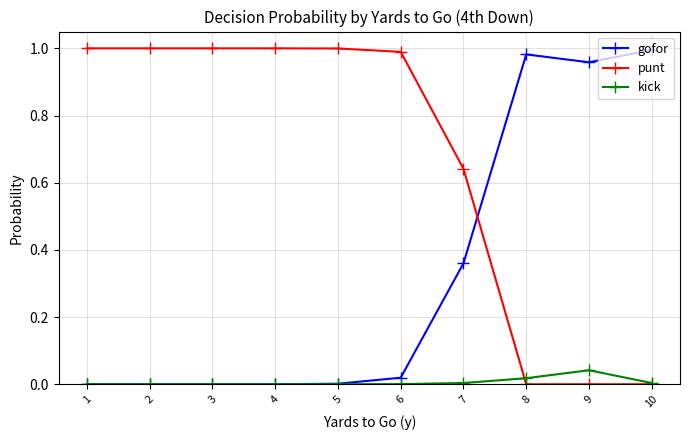

Which category has the highest value in the kick series?

9